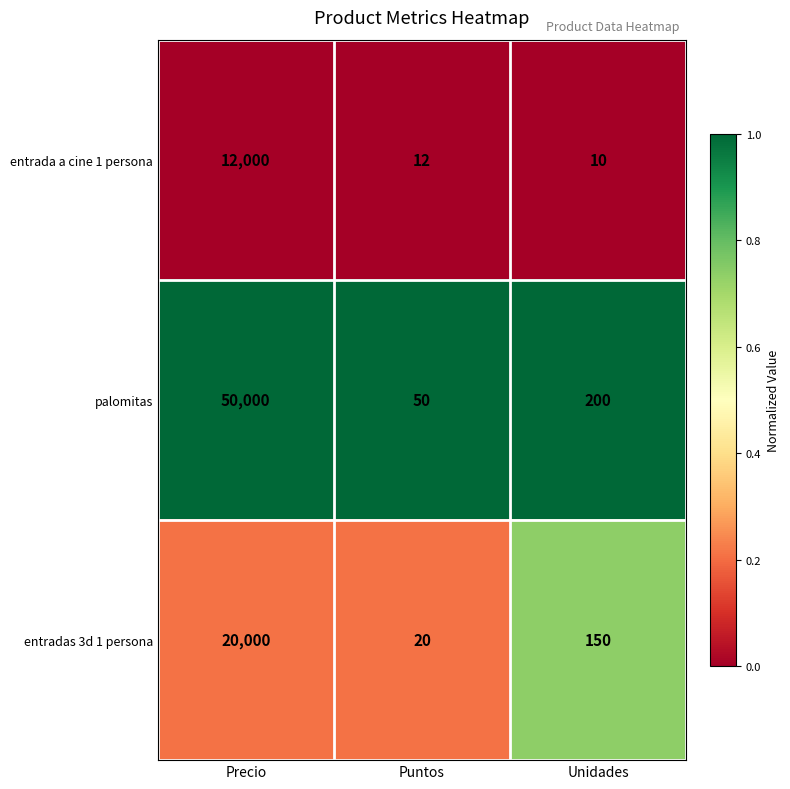

At which label is palomitas closest to 25025?

Unidades